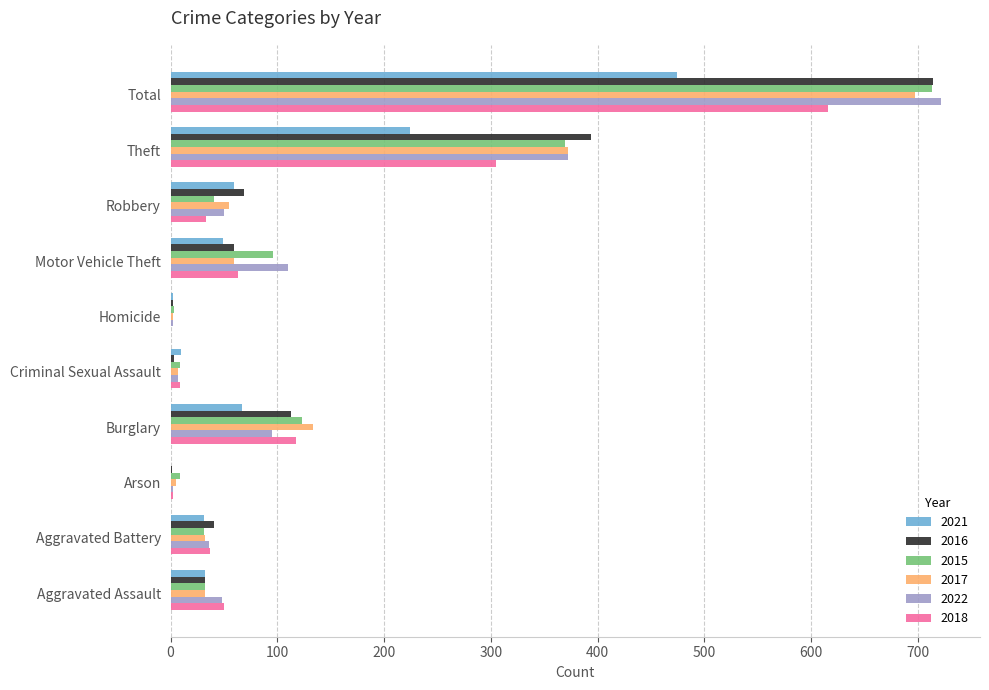

Is the value of 2016 at Homicide greater than the value of 2022 at Theft?

No